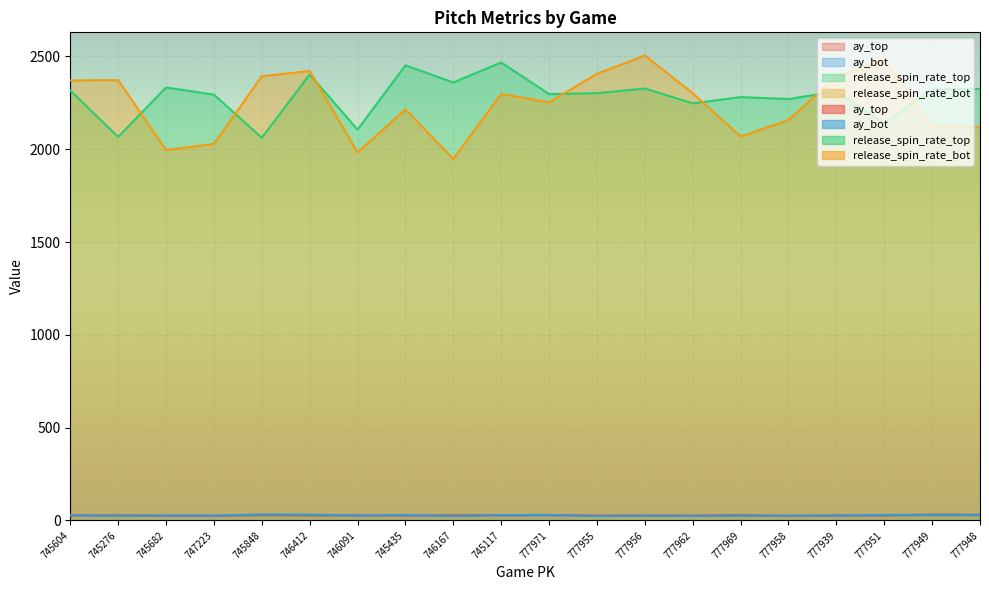

Reading right to left, transcribe all the data shown in this chart.

ay_top: 30.4	31.4	27.8	27.0	24.9	28.7	26.9	27.1	26.7	29.8	28.9	27.9	27.4	28.0	28.1	29.7	25.7	26.4	27.4	28.5
ay_bot: 30.4	30.4	30.0	26.5	26.0	26.4	24.5	25.6	23.8	29.8	28.9	24.2	29.4	27.0	31.5	32.3	26.7	26.9	25.5	28.0
release_spin_rate_top: 2324.0	2324.0	2139.0	2310.8	2270.4	2280.4	2246.9	2326.7	2301.7	2296.8	2467.1	2359.4	2451.8	2105.6	2402.3	2062.0	2293.7	2332.5	2066.1	2316.0
release_spin_rate_bot: 2118.4	2118.4	2487.2	2388.4	2157.1	2067.8	2301.9	2504.2	2406.1	2252.5	2297.8	1947.3	2214.5	1982.6	2421.0	2392.9	2028.3	1995.3	2371.9	2370.4